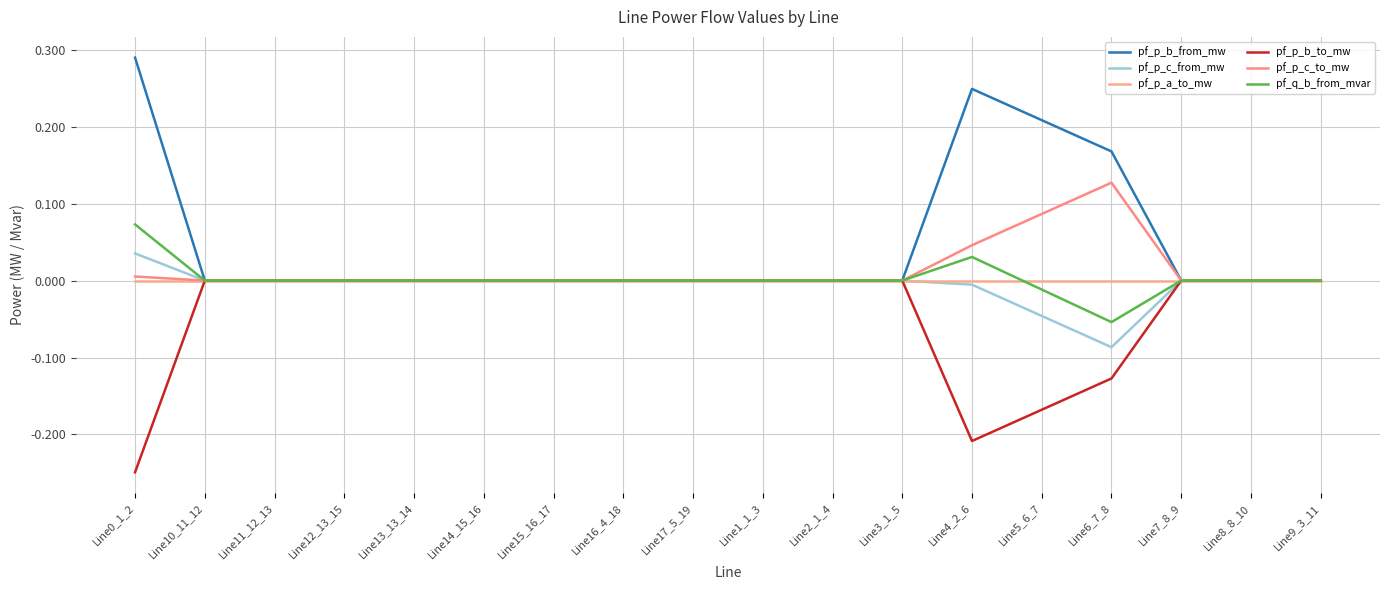

Does the chart display data point markers on the line(s)?

No